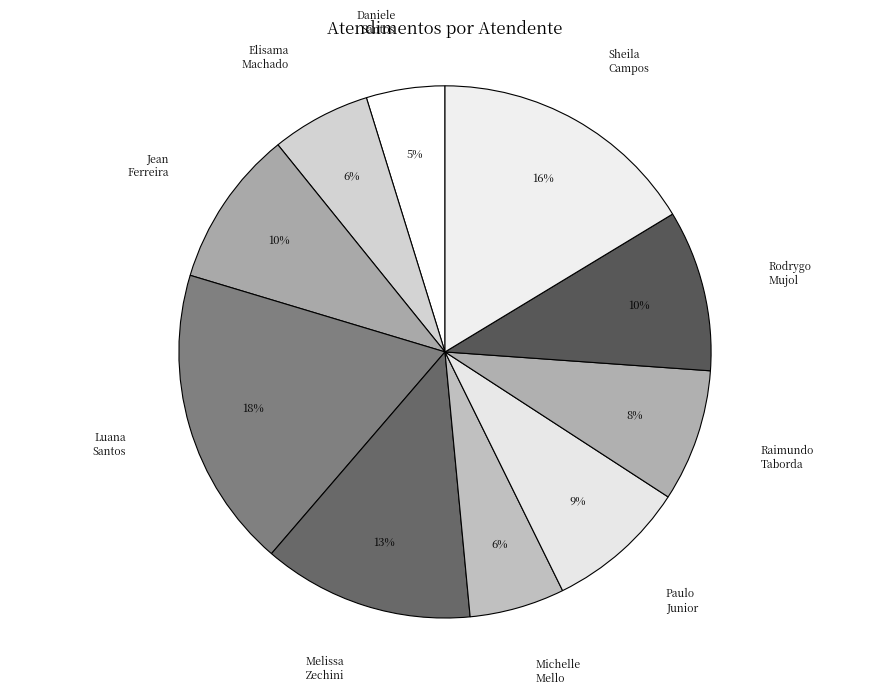

How many segments does this pie chart have?

10